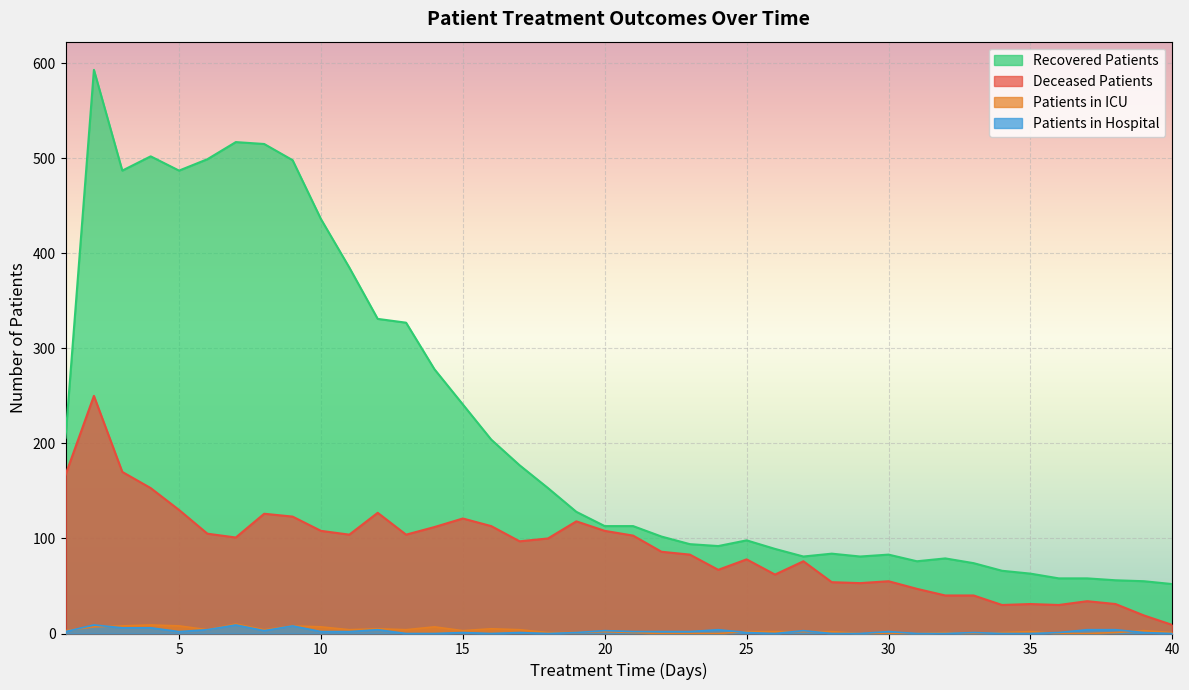

Reading right to left, transcribe all the data shown in this chart.

recovered_patients: 52	55	56	58	58	63	66	74	79	76	83	81	84	81	89	98	92	94	102	113	113	128	153	177	204	241	278	327	331	385	436	498	515	517	499	487	502	487	593	206
deceased_patients: 9	19	31	34	30	31	30	40	40	47	55	53	54	76	62	78	67	83	86	103	108	118	100	97	113	121	112	104	127	104	108	123	126	101	105	130	153	170	250	167
patients_in_icu: 1	3	1	0	0	2	1	0	1	0	0	0	2	2	2	2	0	0	0	1	2	1	1	4	5	3	7	4	5	4	7	8	4	10	4	8	9	8	7	3
patients_in_hospital: 0	1	4	4	1	0	0	1	0	0	2	0	0	3	0	1	4	2	2	2	3	1	0	1	0	1	0	0	4	2	2	8	3	9	4	2	6	6	9	2